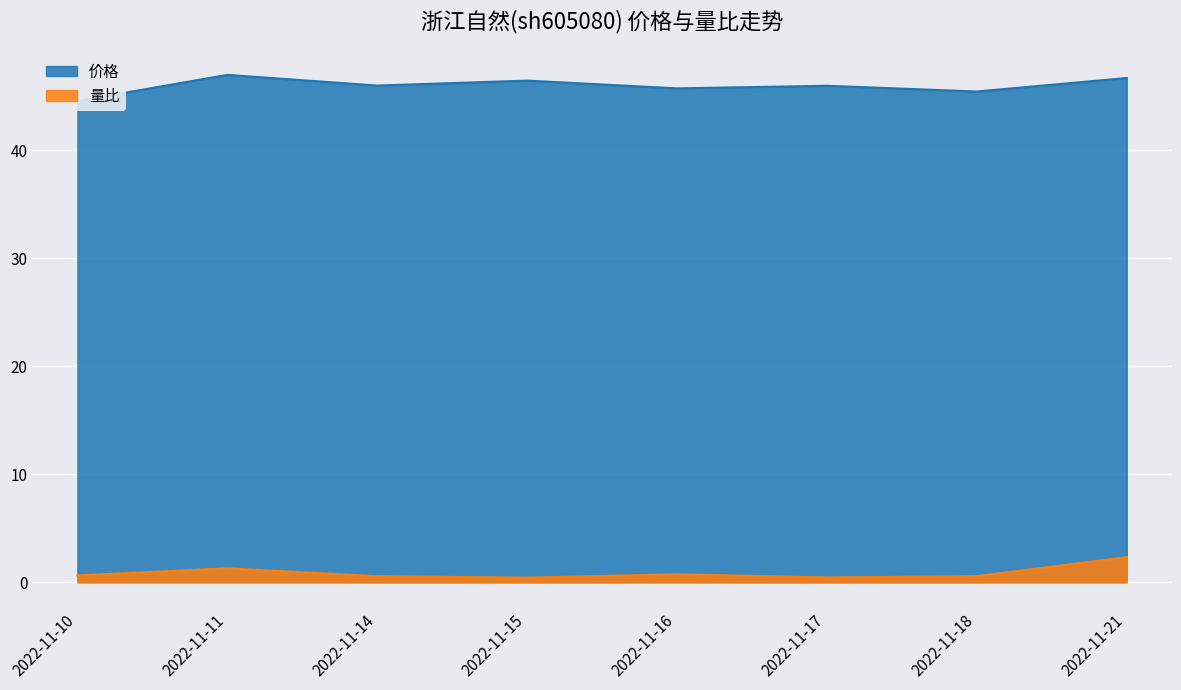

In 量比, how many points are lower than both neighbors (excluding endpoints)?

2